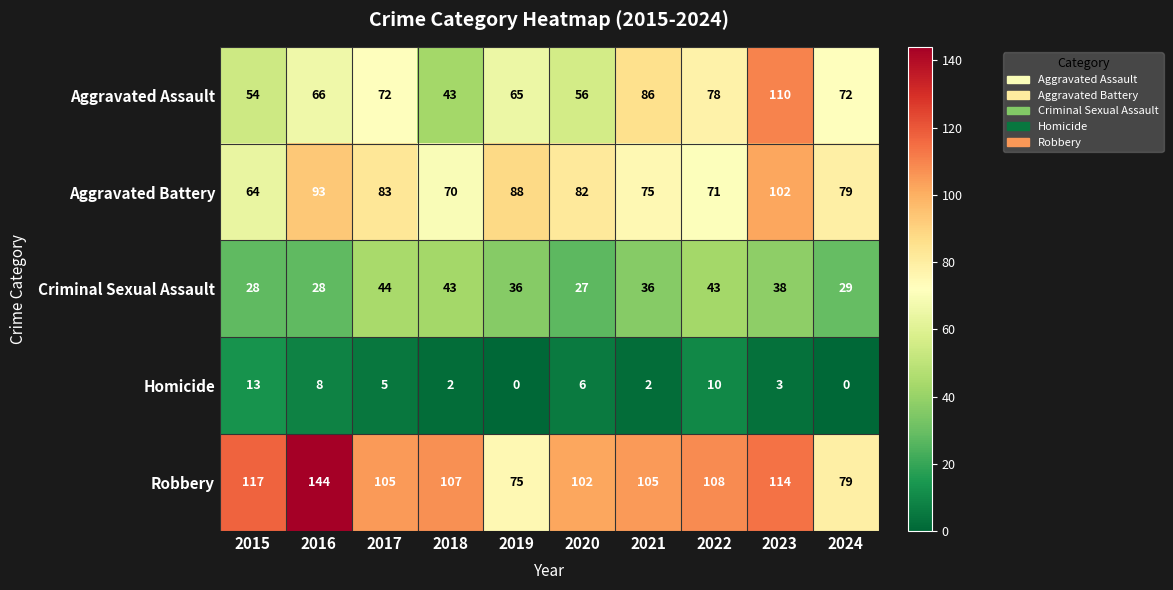

The value of Robbery at 2021 is 24. True or false?

False